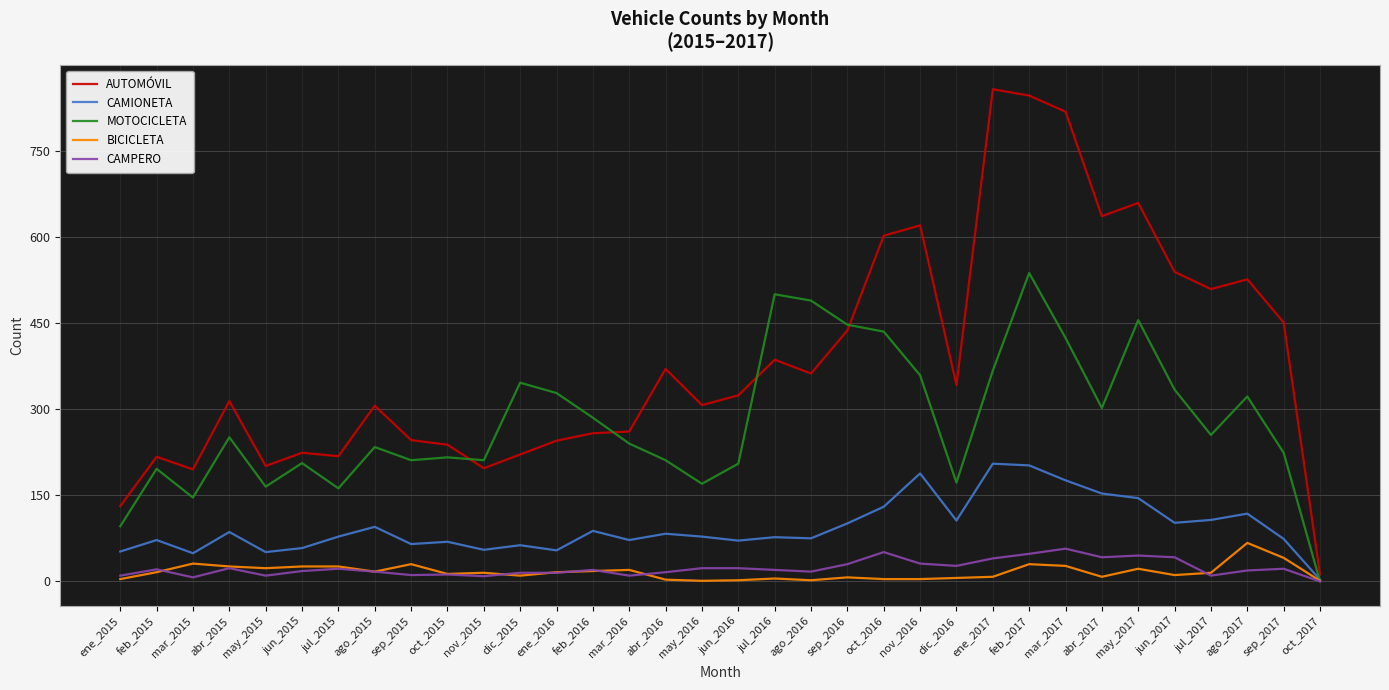

What is the difference between the highest and lowest values at nov_2015?

202